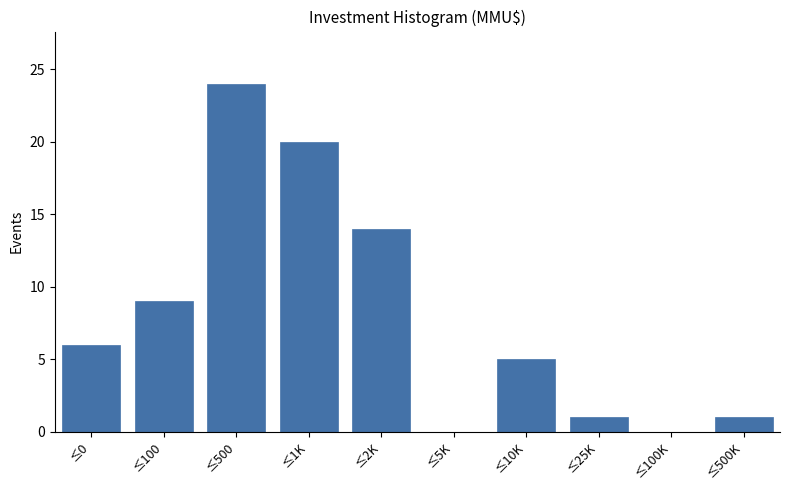

Reading right to left, list all the values displayed in this chart.

≤500K=1	≤100K=0	≤25K=1	≤10K=5	≤5K=0	≤2K=14	≤1K=20	≤500=24	≤100=9	≤0=6